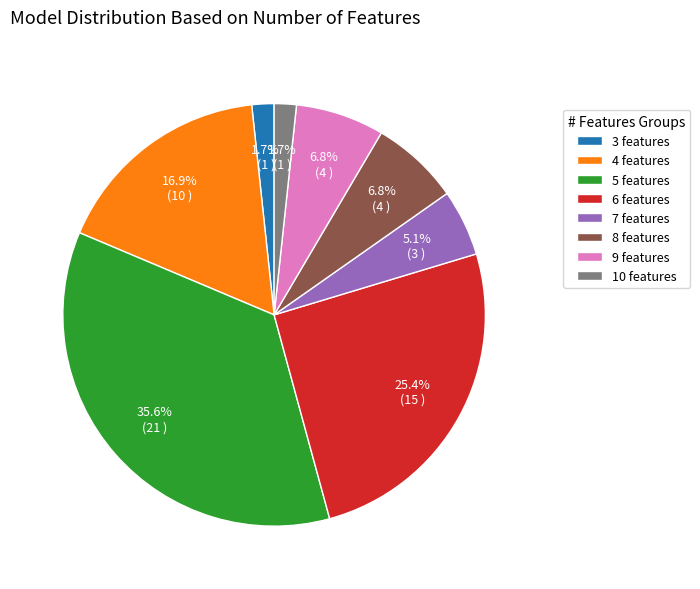

Count the number of slices in the pie.

8